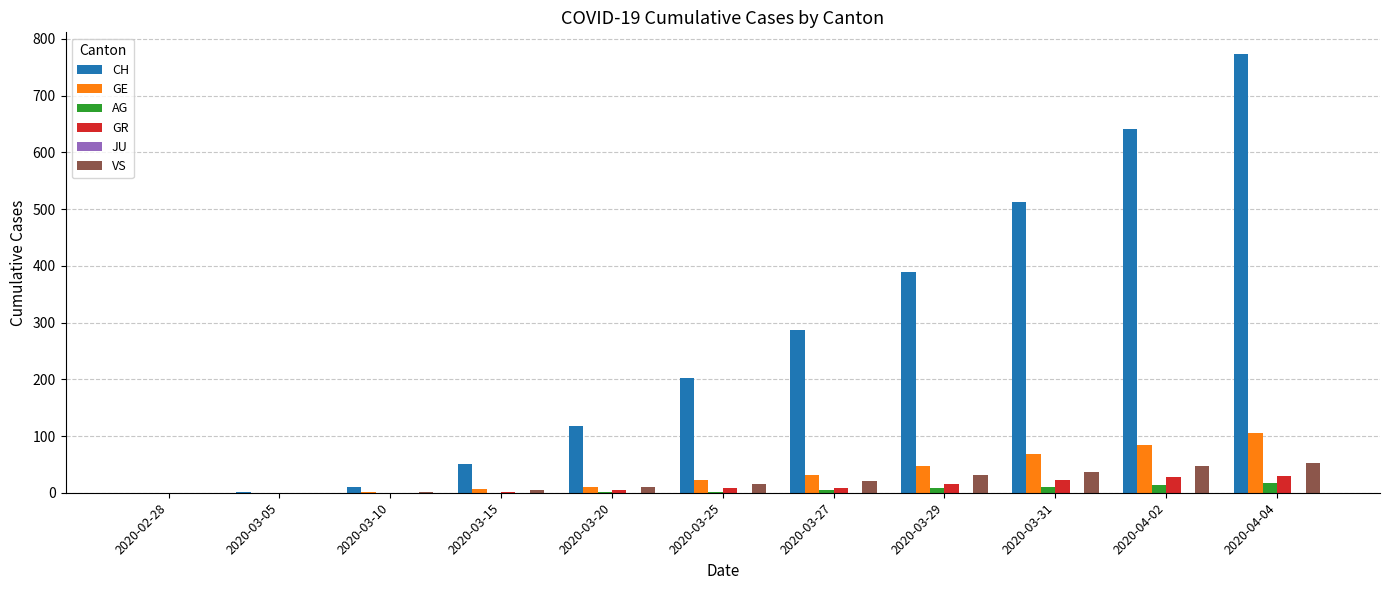

At which category does the chart reach its peak across all series?

2020-04-04